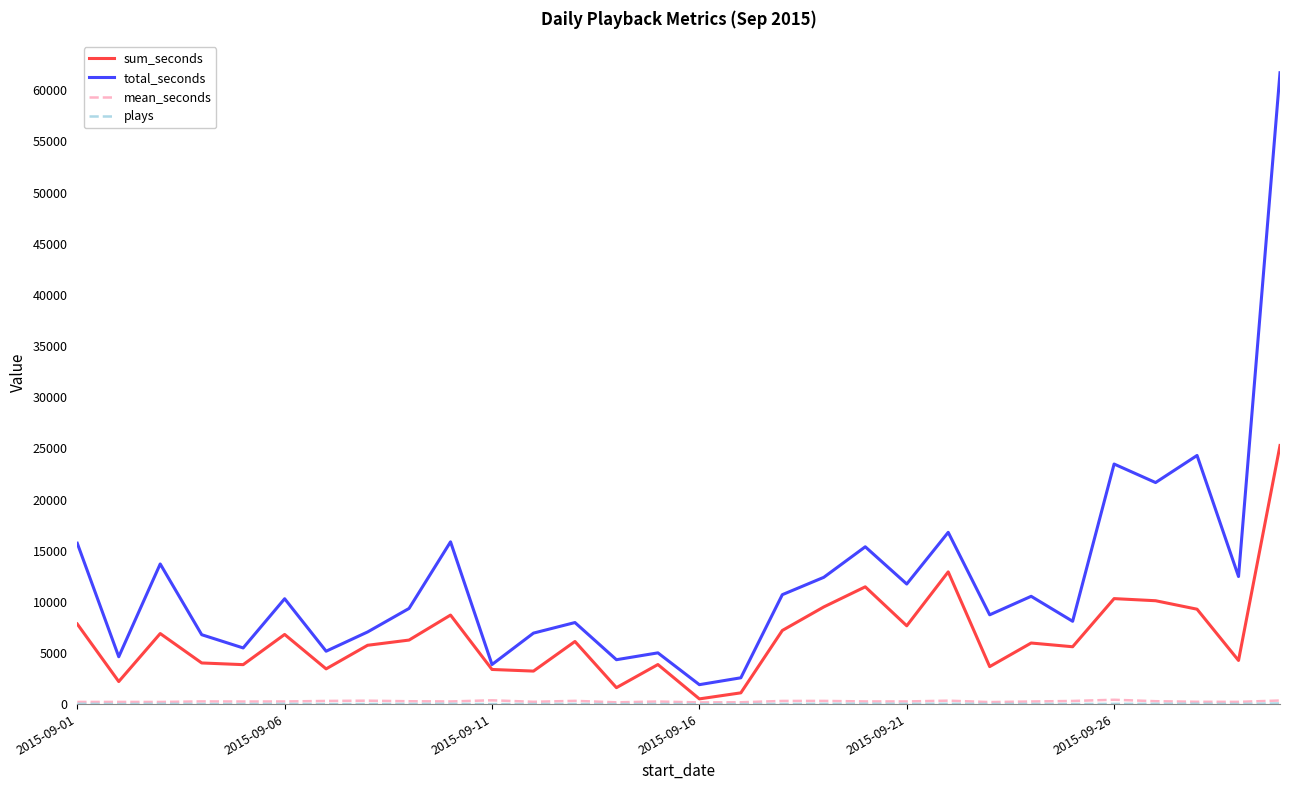

Which series has the largest total across all categories?

total_seconds